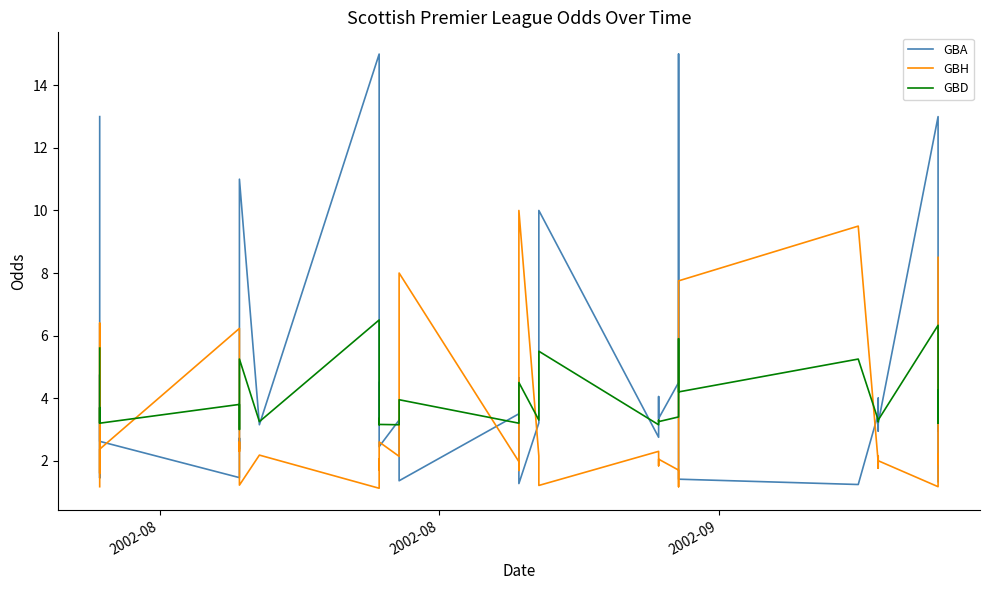

Reading left to right, extract all data points from this chart.

GBA: 13.0	2.6	2.6	1.4	4.8	2.6	1.5	2.7	2.4	2.5	11.0	3.1	15.0	3.3	4.5	2.5	3.3	1.4	3.5	4.7	1.3	3.2	4.0	10.0	2.8	4.0	3.4	4.5	15.0	1.4	1.2	3.5	3.0	4.0	3.2	13.0	3.0	3.6	1.3
GBH: 1.2	2.4	2.4	6.4	1.6	2.4	6.2	2.3	2.6	2.5	1.2	2.2	1.1	2.0	1.7	2.6	2.1	8.0	2.0	1.7	10.0	2.1	1.8	1.2	2.3	1.8	2.0	1.7	1.2	7.8	9.5	1.9	2.1	1.8	2.0	1.2	2.2	1.9	8.5
GBD: 5.6	3.2	3.2	3.7	3.6	3.2	3.8	3.2	3.2	3.0	5.2	3.2	6.5	3.1	3.4	3.2	3.1	4.0	3.2	3.4	4.5	3.3	3.3	5.5	3.1	3.3	3.2	3.4	5.9	4.2	5.2	3.3	3.2	3.3	3.3	6.3	3.2	3.3	4.2